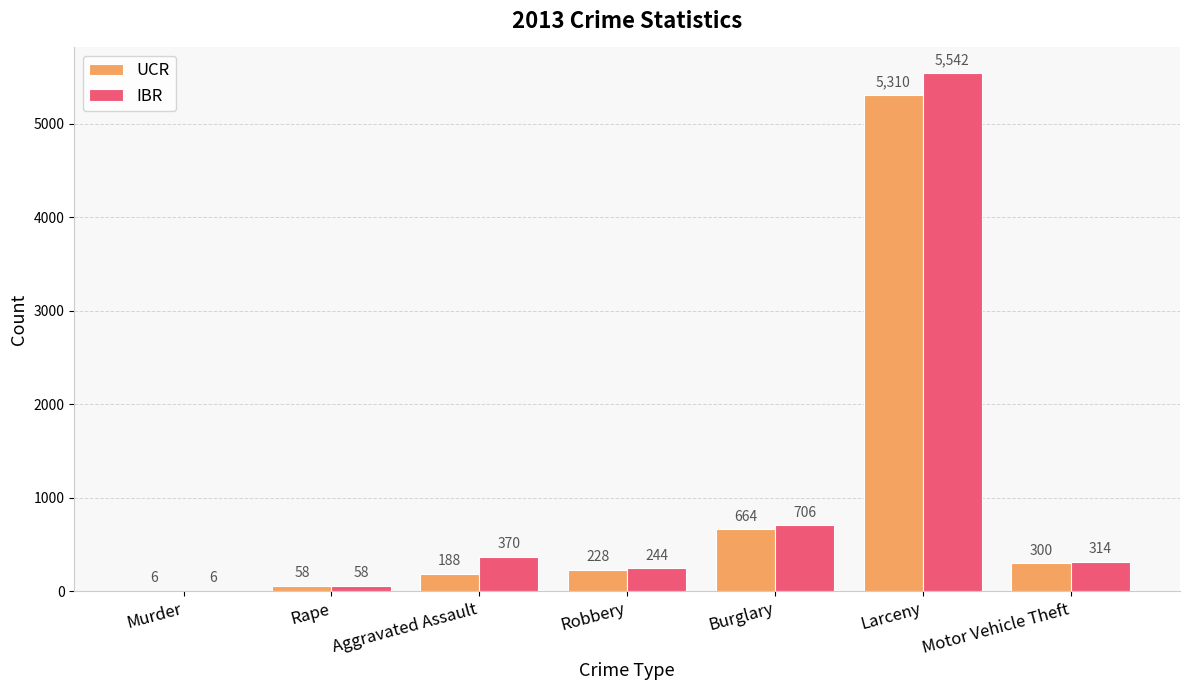

What is the sum of the UCR values at Rape and Robbery?

286